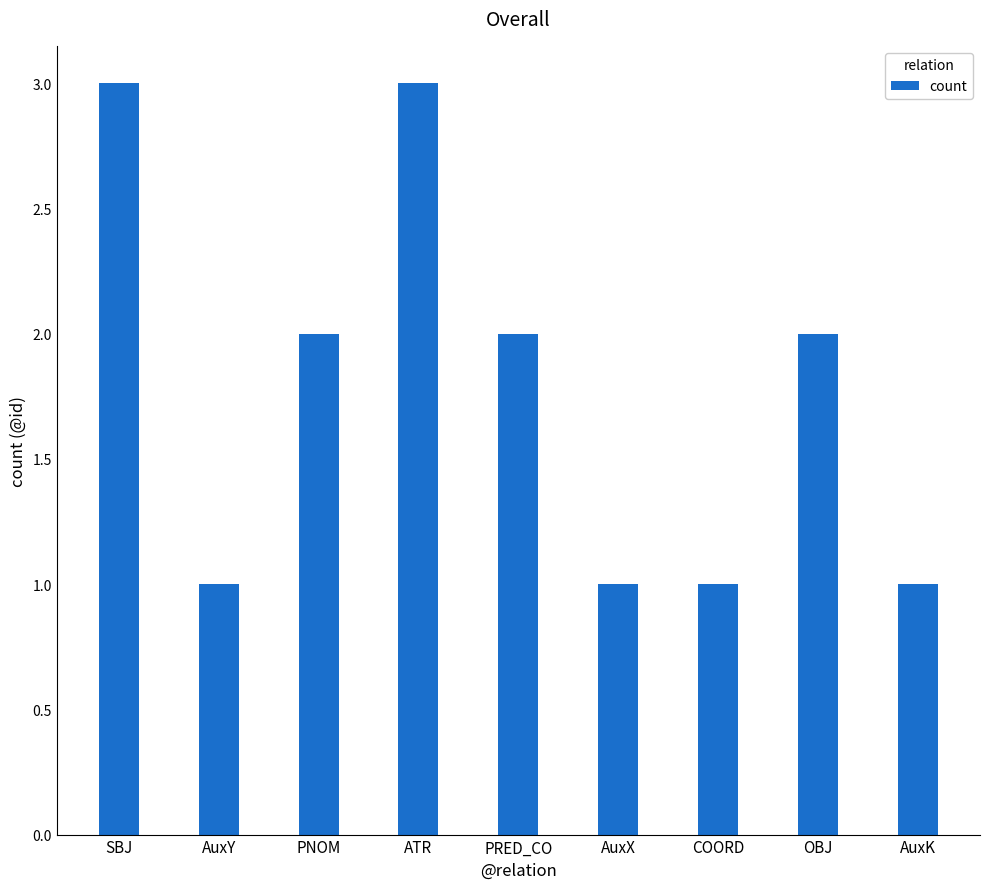

Are the bars horizontal?

No